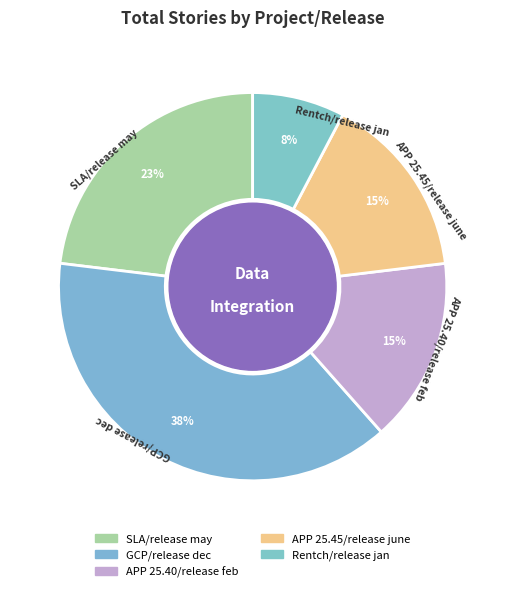

To the nearest percent, what is the difference between the SLA/release may and GCP/release dec slice percentages?

15%